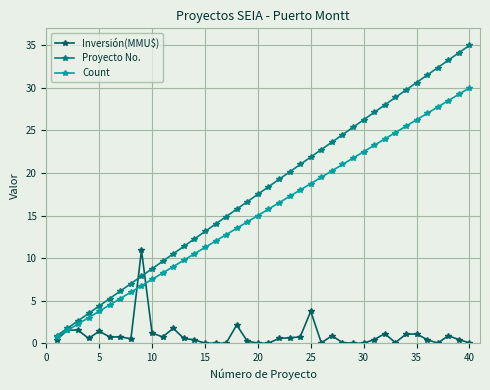

True or false: Proyecto No. has more than 2 interior local peaks.

False